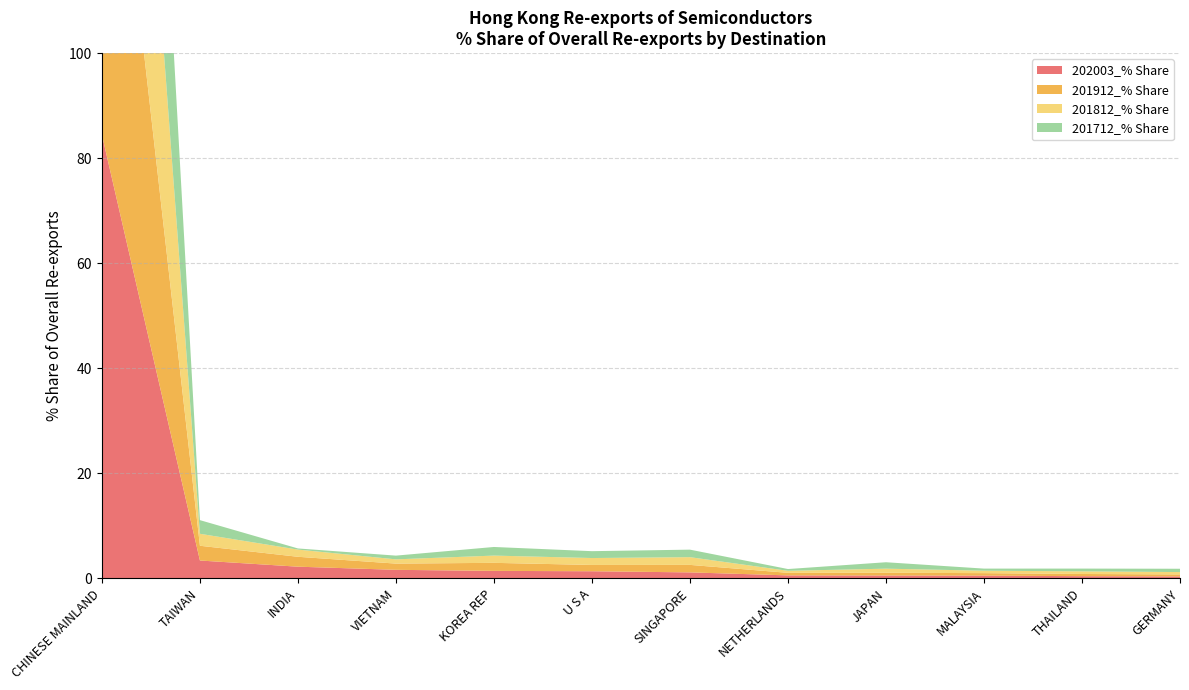

Reading left to right, extract all data points from this chart.

202003_% Share: CHINESE MAINLAND=84.5	TAIWAN=3.4	INDIA=2.2	VIETNAM=1.6	KOREA REP=1.4	U S A=1.4	SINGAPORE=1.1	NETHERLANDS=0.6	JAPAN=0.5	MALAYSIA=0.5	THAILAND=0.4	GERMANY=0.4
201912_% Share: CHINESE MAINLAND=86.1	TAIWAN=2.8	INDIA=1.9	VIETNAM=1.2	KOREA REP=1.5	U S A=1.2	SINGAPORE=1.4	NETHERLANDS=0.5	JAPAN=0.5	MALAYSIA=0.5	THAILAND=0.4	GERMANY=0.4
201812_% Share: CHINESE MAINLAND=87.2	TAIWAN=2.3	INDIA=1.4	VIETNAM=0.8	KOREA REP=1.4	U S A=1.3	SINGAPORE=1.5	NETHERLANDS=0.4	JAPAN=0.8	MALAYSIA=0.5	THAILAND=0.5	GERMANY=0.4
201712_% Share: CHINESE MAINLAND=87.2	TAIWAN=2.6	INDIA=0.2	VIETNAM=0.7	KOREA REP=1.6	U S A=1.3	SINGAPORE=1.4	NETHERLANDS=0.3	JAPAN=1.2	MALAYSIA=0.4	THAILAND=0.5	GERMANY=0.6